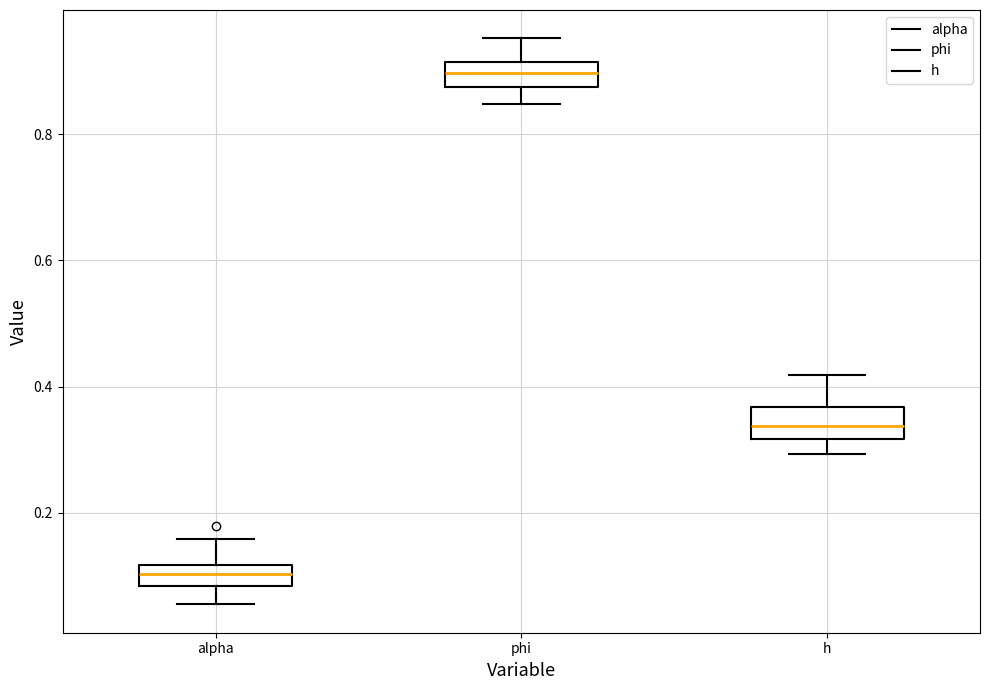

Reading left to right, transcribe this box plot: for each box, give where its median line is, the range the box spans, and where its two whiskers end, as read against the y-axis. The values are not printed on the chart, so give them approximately, as read against the axis.

alpha: median 0.10, box 0.08 to 0.12, whiskers 0.06 to 0.16
phi: median 0.90, box 0.88 to 0.92, whiskers 0.84 to 0.96
h: median 0.34, box 0.32 to 0.36, whiskers 0.30 to 0.42